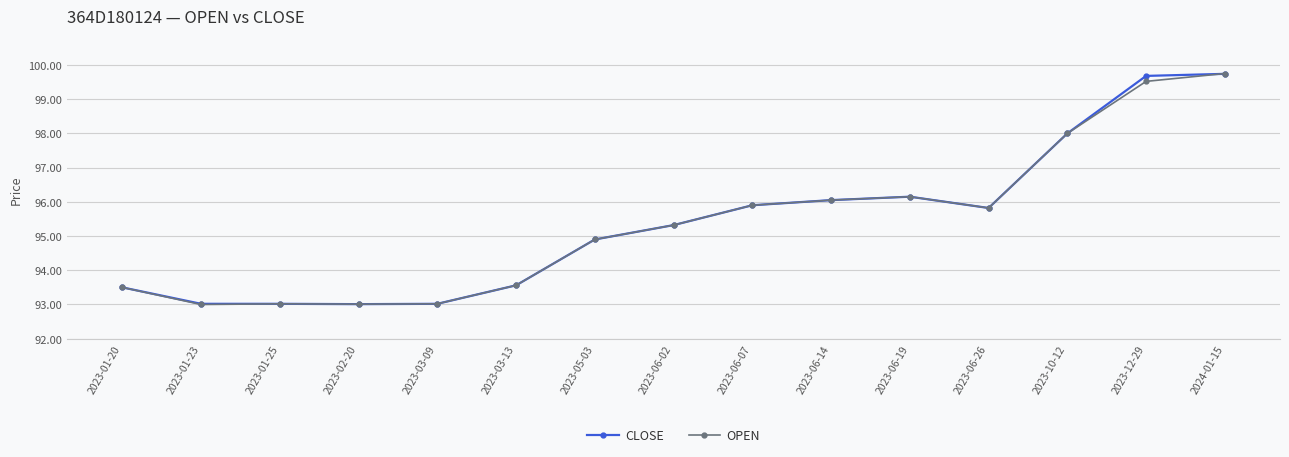

What is the label of the 11th point from the left?

2023-06-19